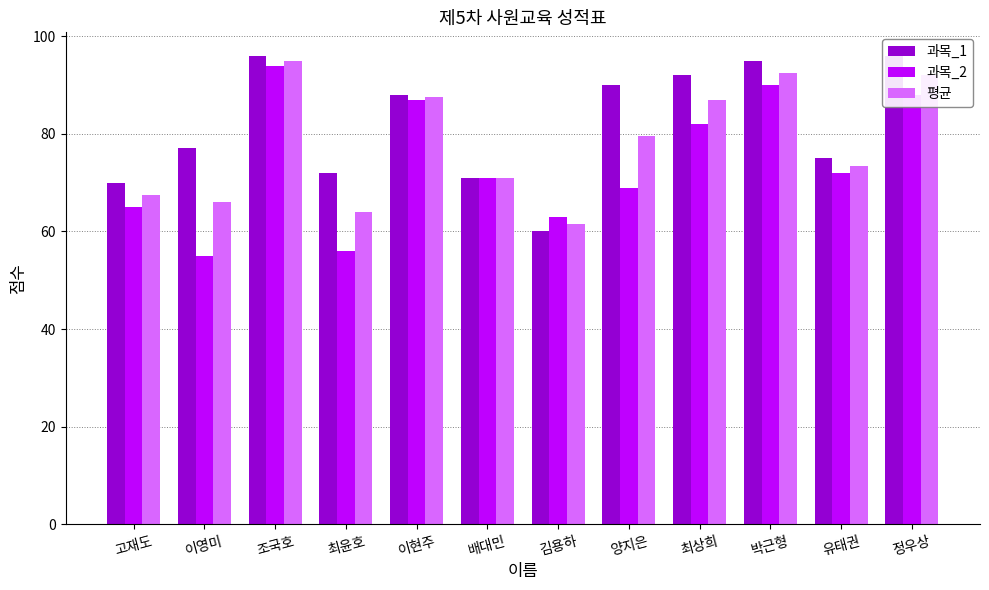

What is the total value across all series at 김용하?

184.5